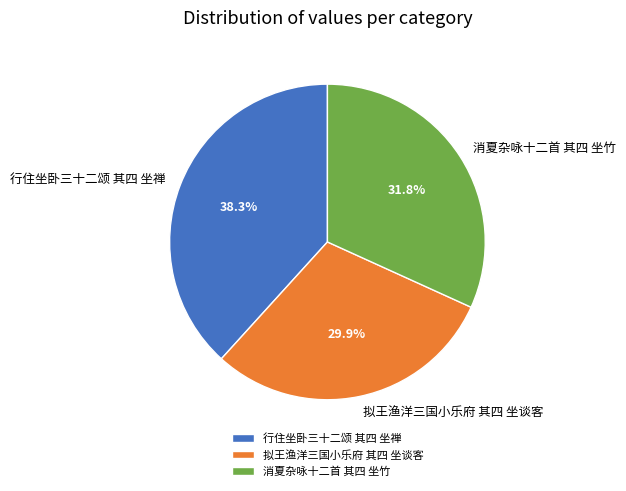

What percentage is NOT represented by 行住坐卧三十二颂 其四 坐禅?

61.7%